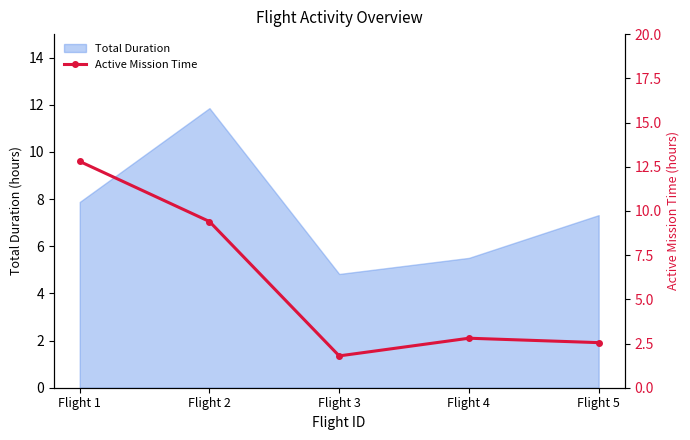

How many data points does each series have?

5